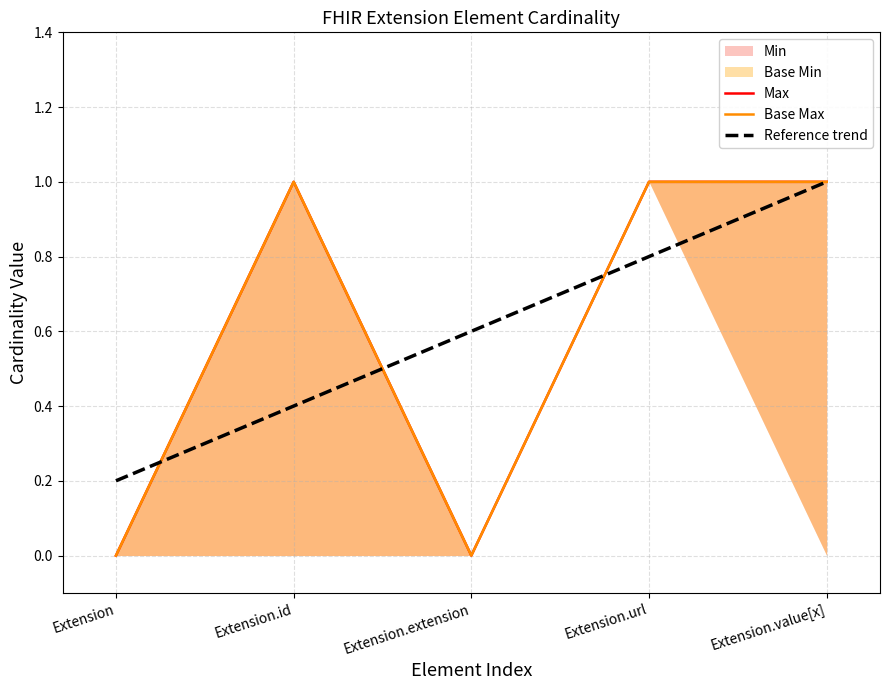

Is the value of Reference trend at Extension.value[x] greater than the value of Base Max at Extension?

Yes